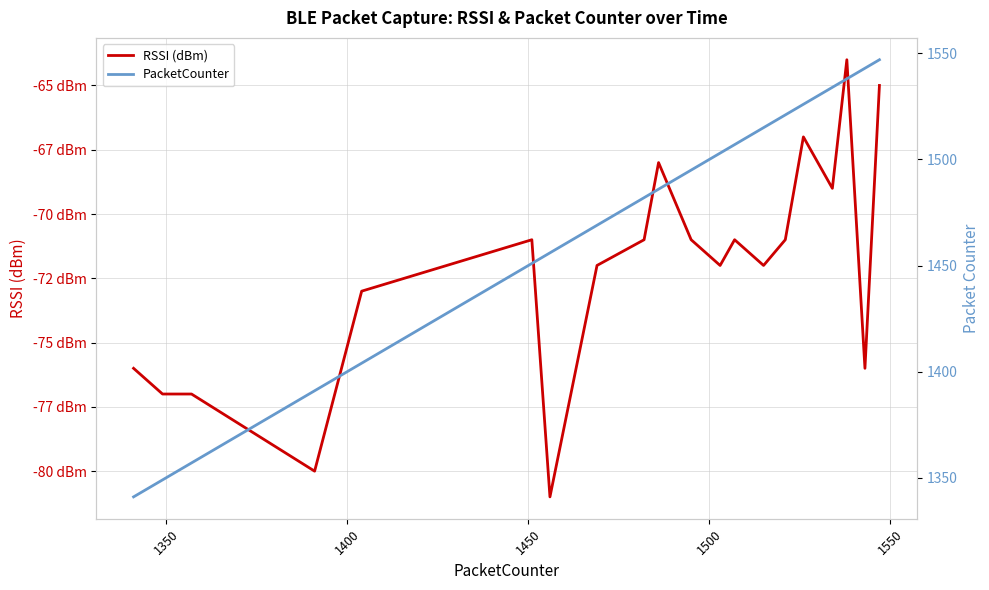

Rank the series by their maximum value, from lowest to highest.

RSSI (dBm), PacketCounter